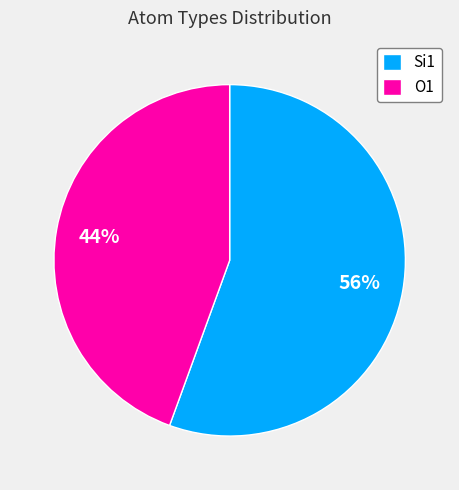

Is there any slice that represents more than half of the pie?

Yes